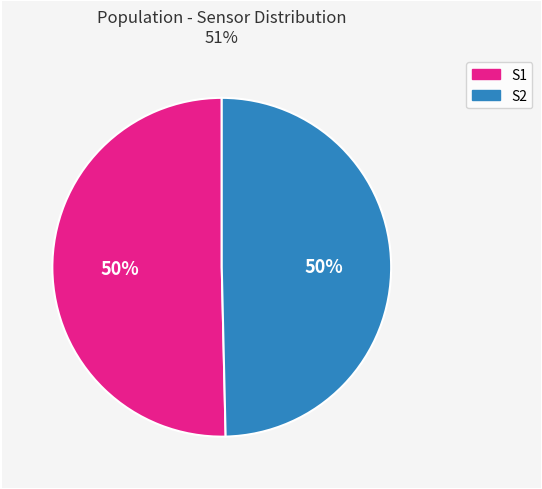

To the nearest percent, what is the average slice percentage?

50%